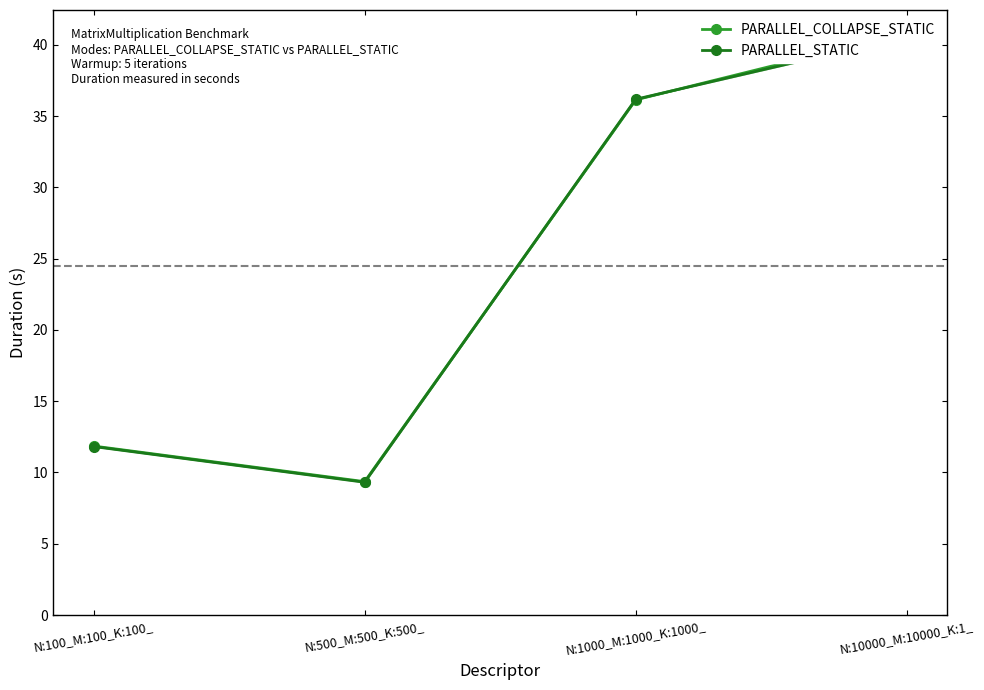

What is the sum of all PARALLEL_COLLAPSE_STATIC values?

98.2